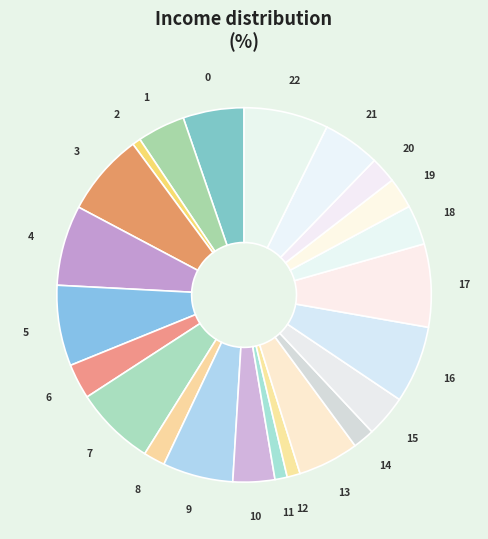

Which has a higher value, 6 or 22?

22